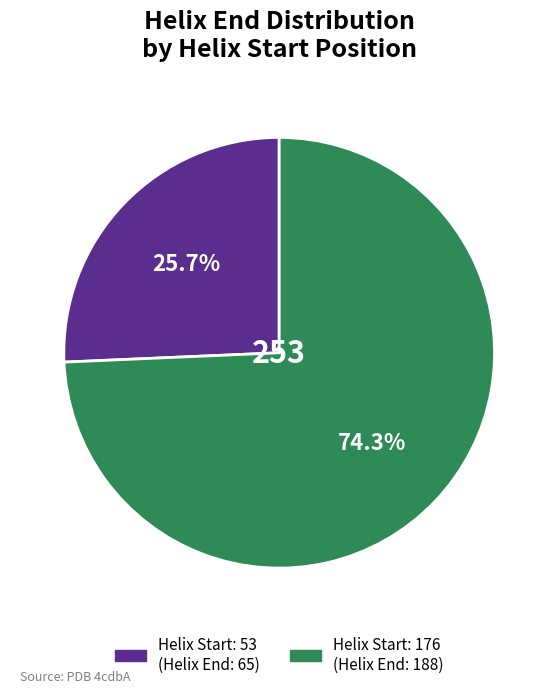

Is there a majority slice in this chart?

Yes